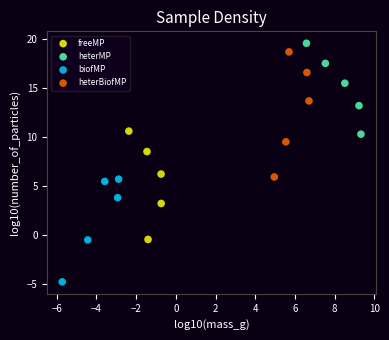

Which series contains the highest Y value?

heterMP